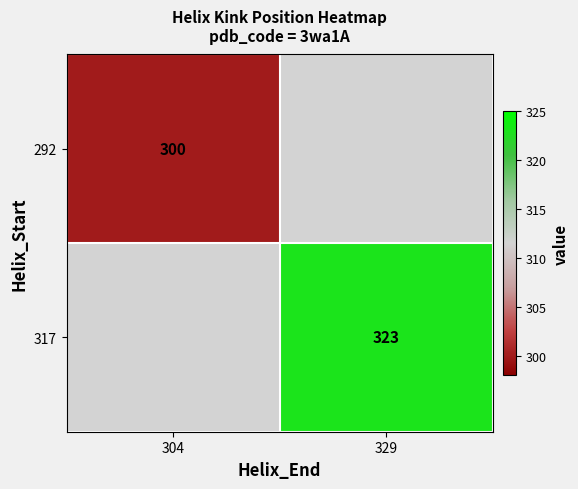

Is it true that 292 equals 300 at 304?

True